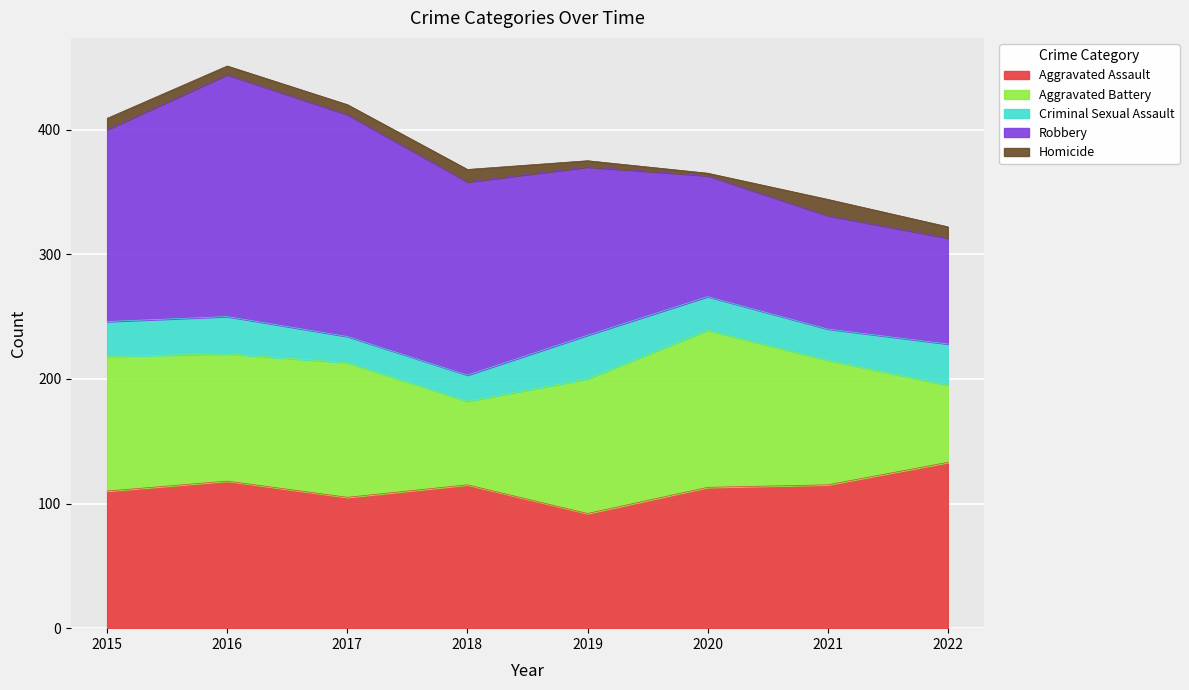

After their last crossing, which series has the higher values: Aggravated Battery or Aggravated Assault?

Aggravated Assault